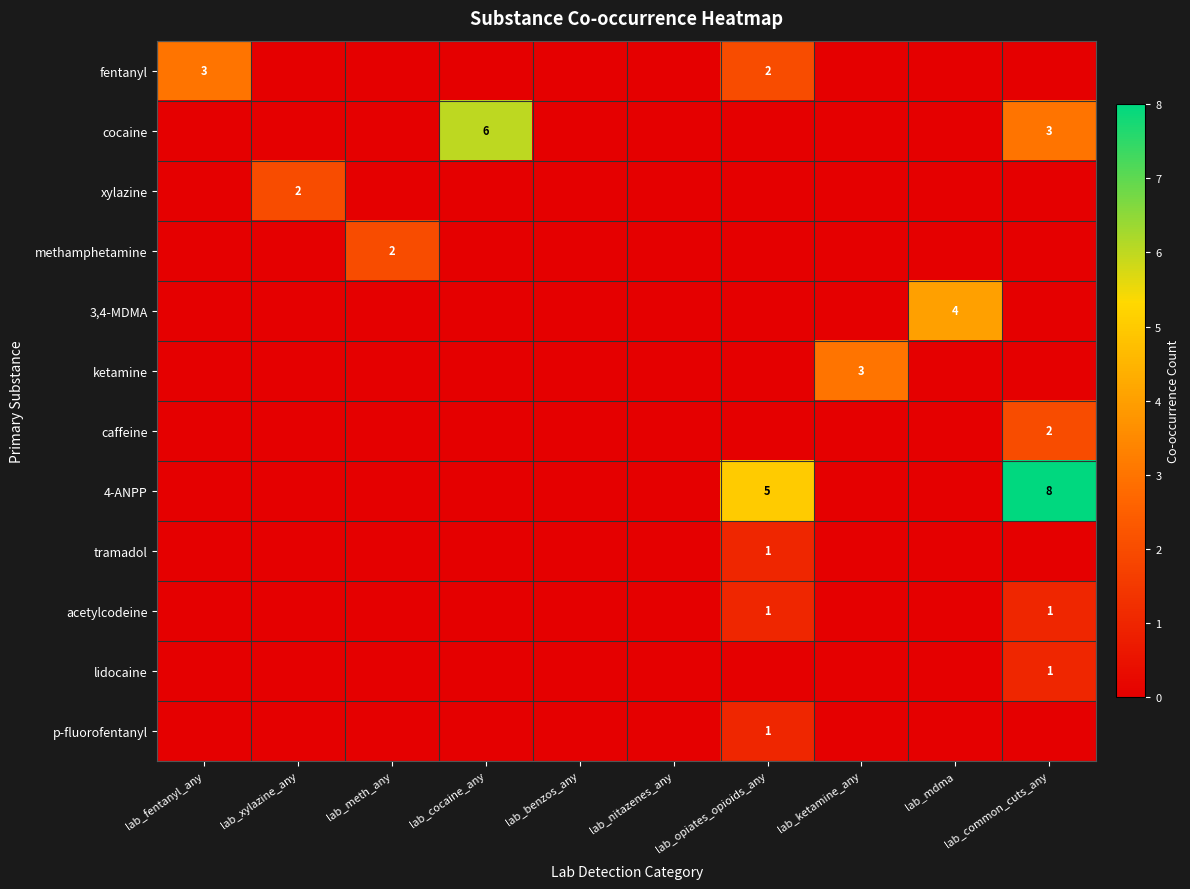

Rank the categories by 4-ANPP value from lowest to highest.

lab_fentanyl_any, lab_xylazine_any, lab_meth_any, lab_cocaine_any, lab_benzos_any, lab_nitazenes_any, lab_ketamine_any, lab_mdma, lab_opiates_opioids_any, lab_common_cuts_any